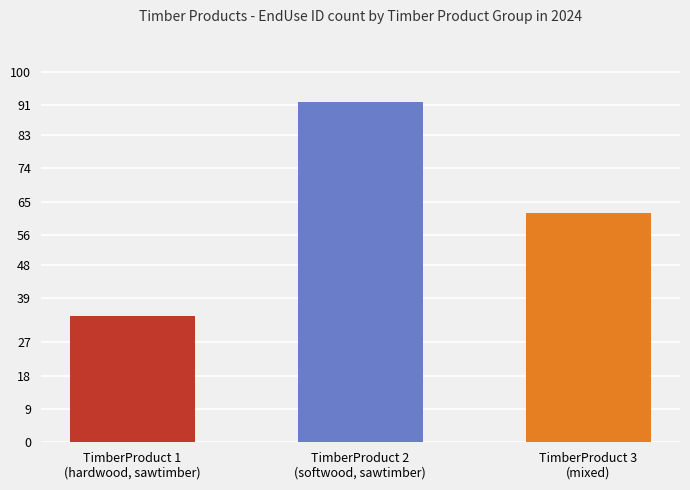

Which series has the largest range (max minus min)?

EndUseID count